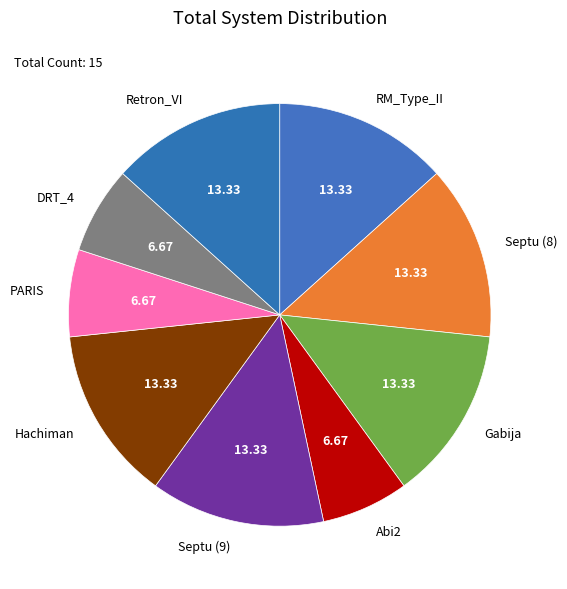

Count the number of slices in the pie.

9